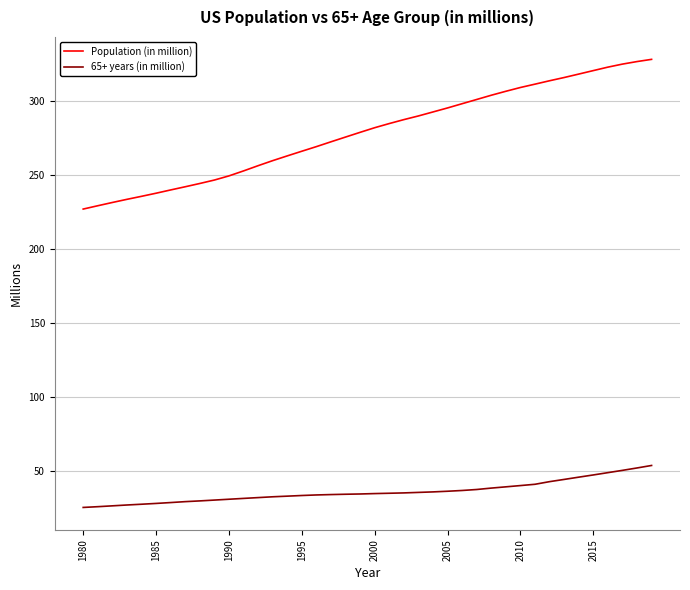

True or false: 65+ years (in million) and Population (in million) cross at least once.

False